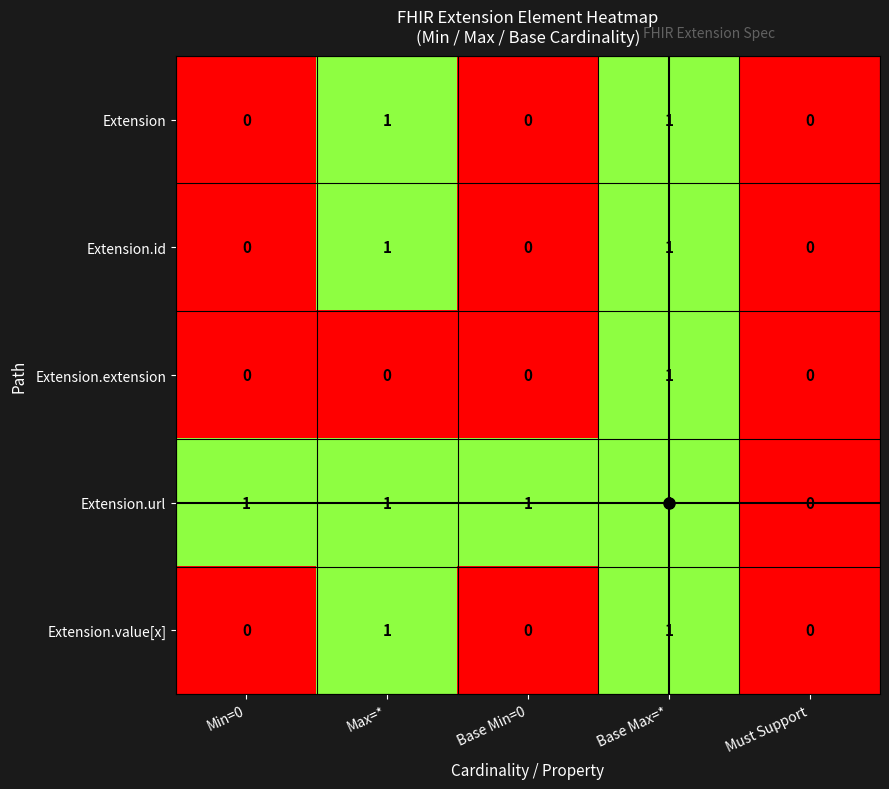

How many Extension.extension values are between 0 and 1?

5